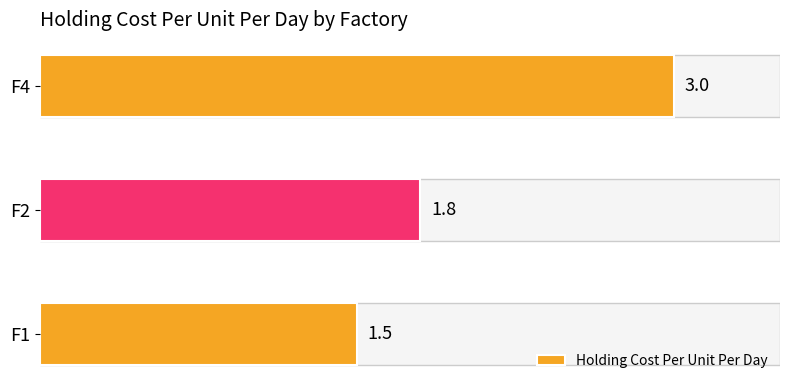

Reading top to bottom, what are all the values shown in this chart?

F4=3.0	F2=1.8	F1=1.5